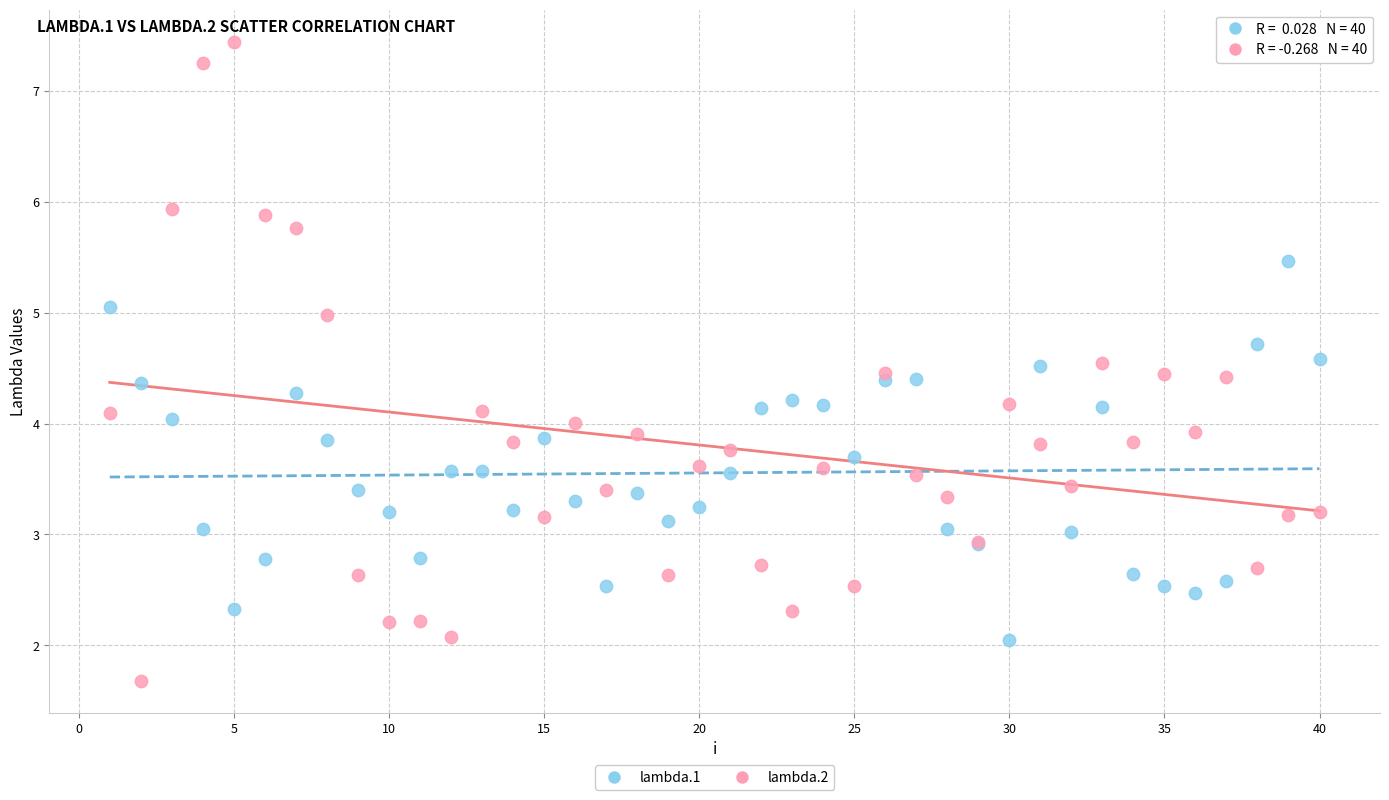

Which series contains the highest Y value?

lambda.2